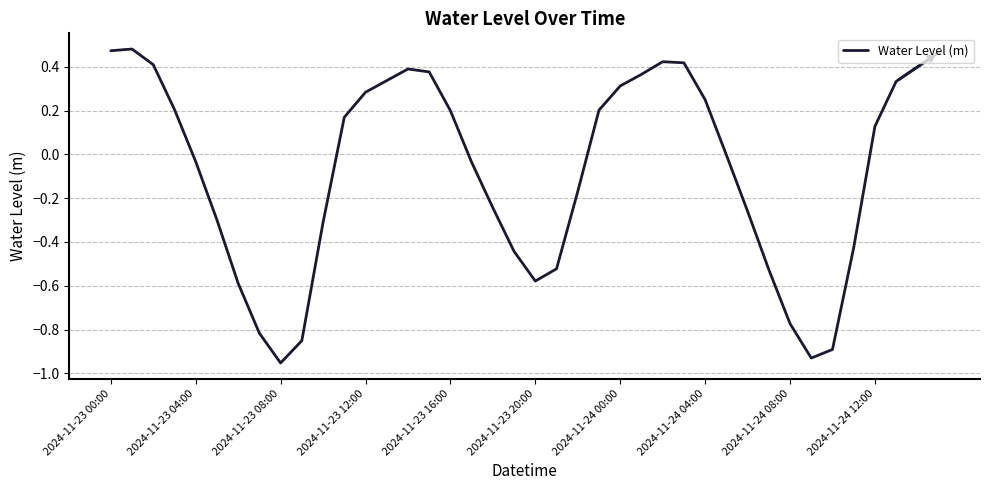

What is the difference between the maximum and minimum values?

1.4